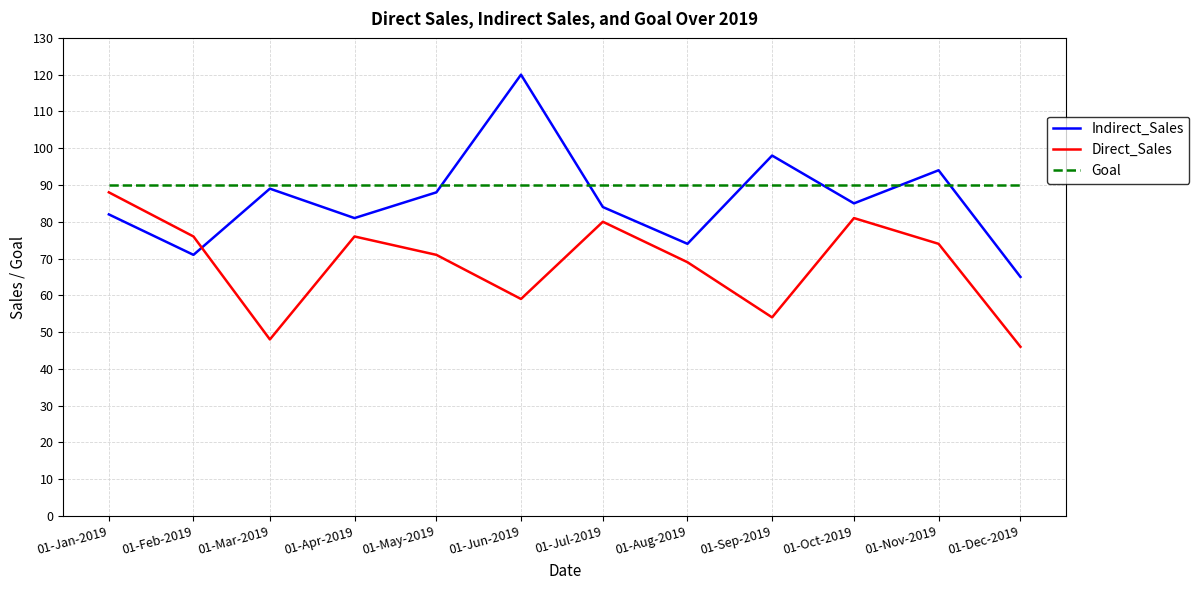

Read the Indirect_Sales value at 01-Mar-2019.

89